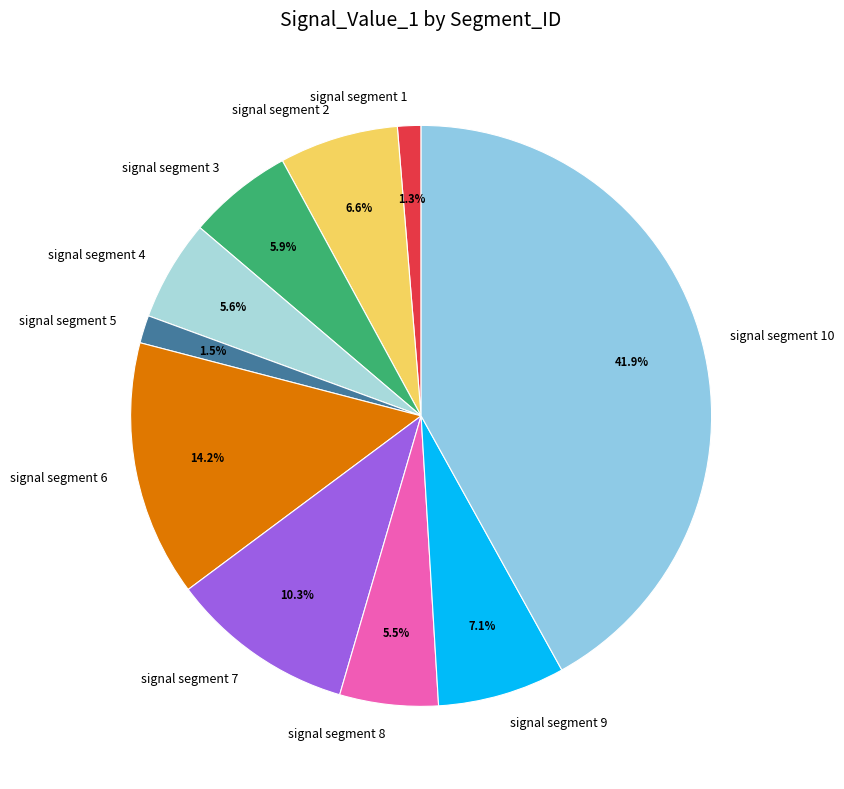

To the nearest percent, what is the difference between the largest and smallest slice percentages?

41%